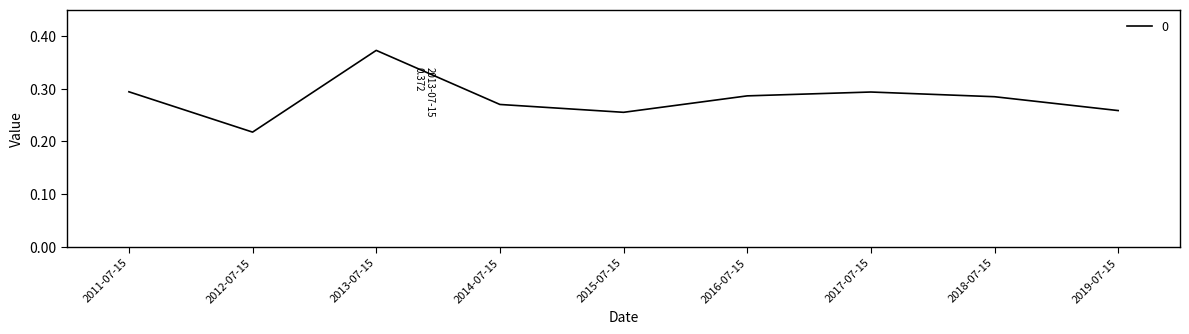

At which label is the value closest to 0?

2012-07-15